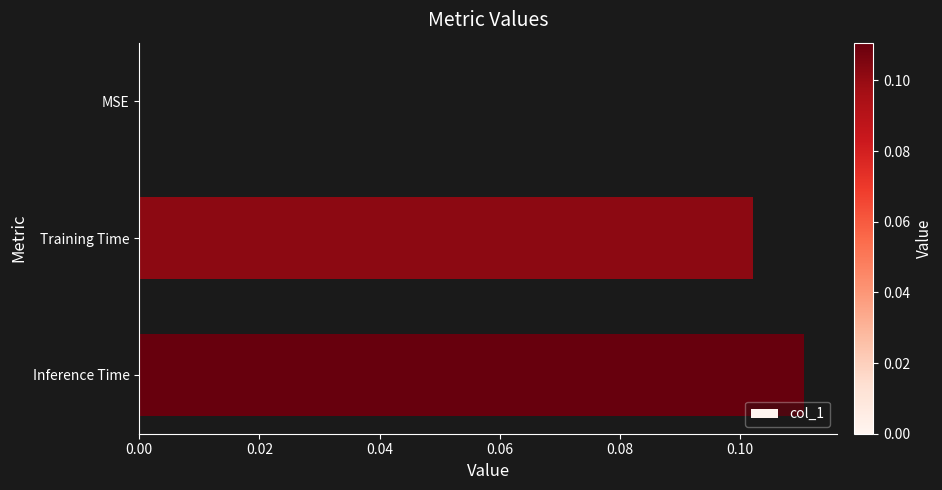

Are the bars horizontal?

Yes